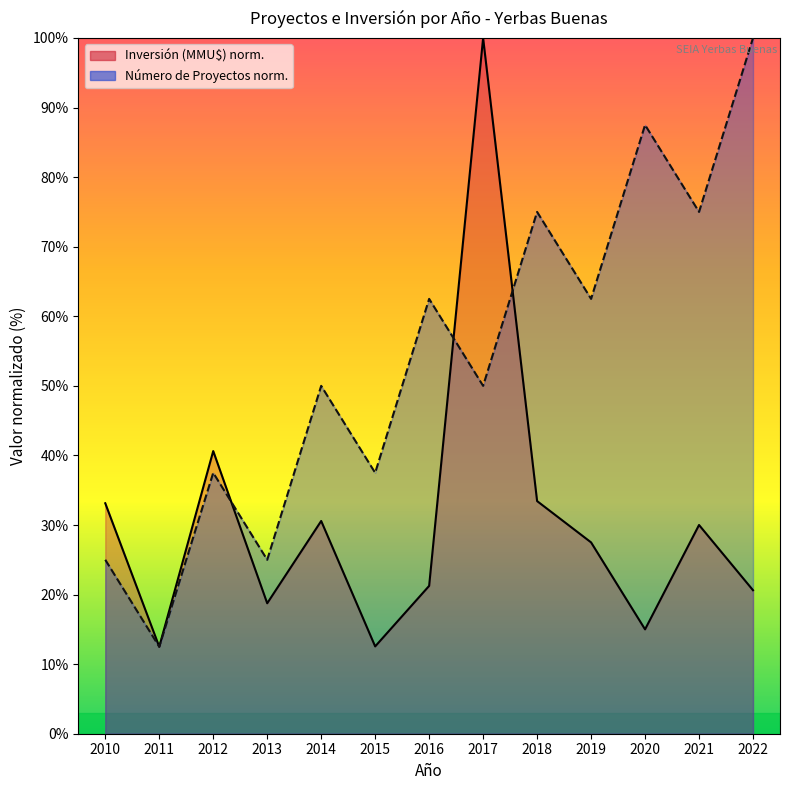

What is the minimum value for Inversión (MMU$)?

12.5